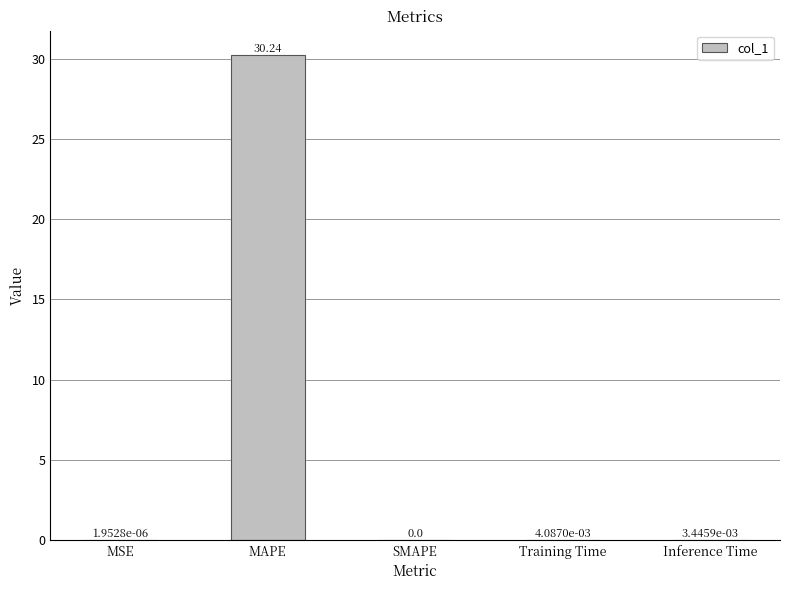

What is the change in value from MAPE to SMAPE?

-30.2